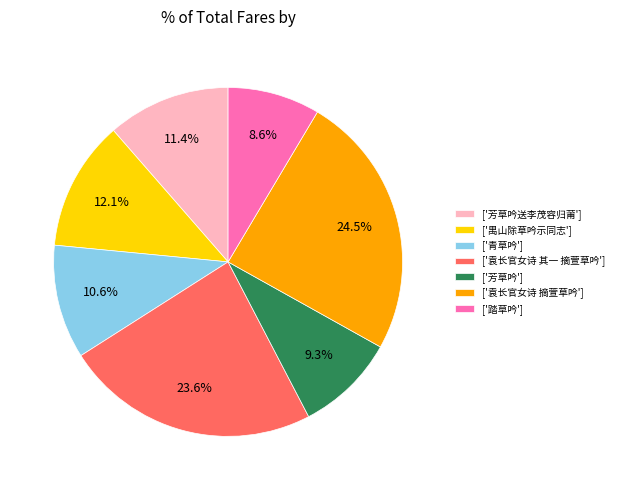

What is the largest slice in the pie chart?

['袁长官女诗 摘萱草吟']